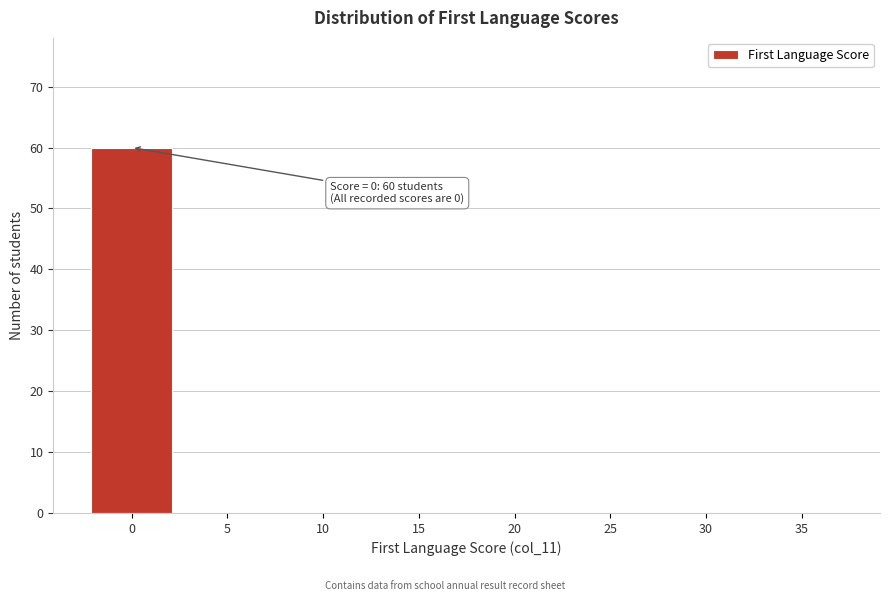

Reading left to right, what are all the values shown in this chart?

0=60	5=0	10=0	15=0	20=0	25=0	30=0	35=0